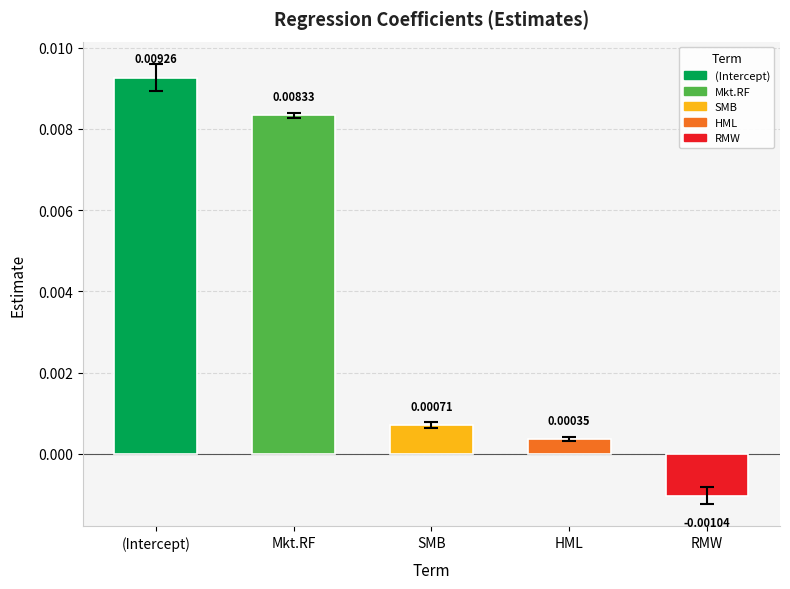

At which label does the data first exceed 0?

(Intercept)